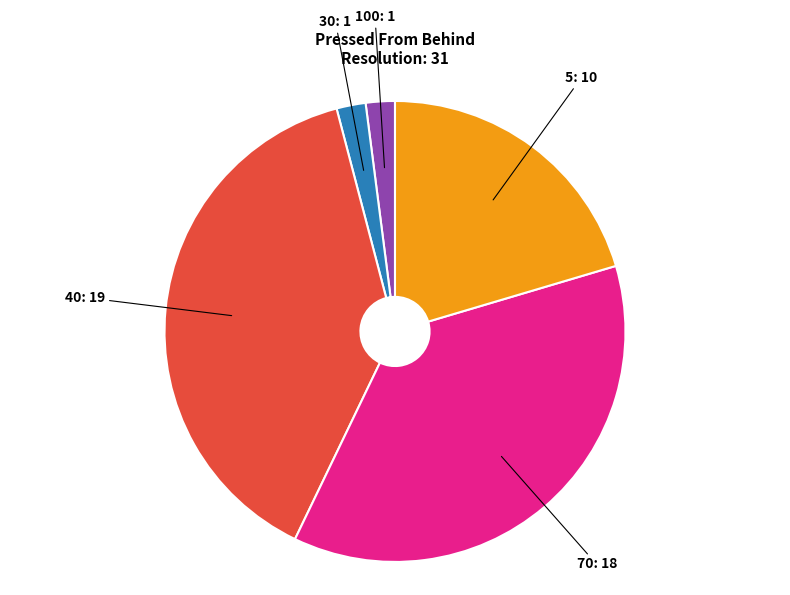

Is there a majority slice in this chart?

No